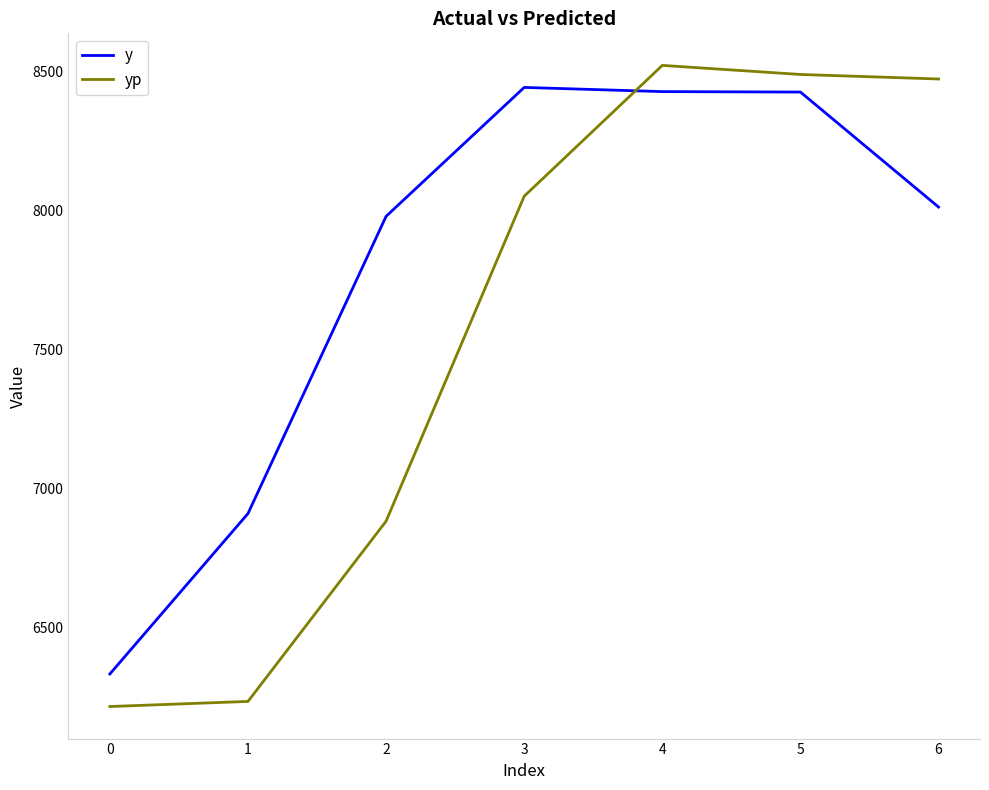

Rank the series by their average value, from highest to lowest.

y, yp